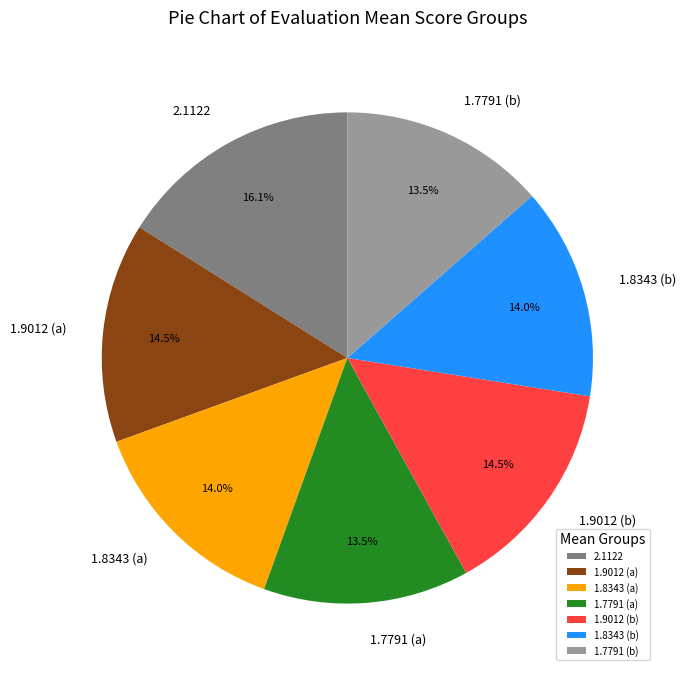

Which has a higher value, 1.9012 (b) or 1.7791 (a)?

1.9012 (b)